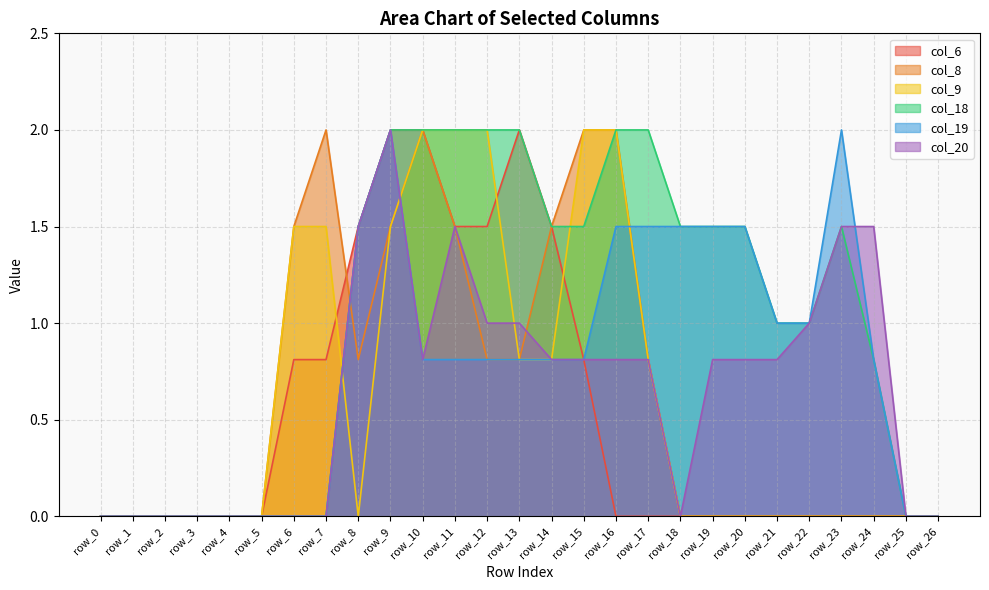

Between row_6 and row_15, which is larger?

row_6